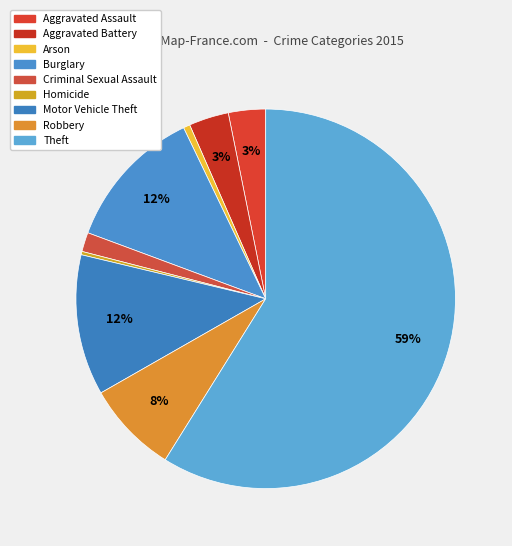

What is the smallest slice in the pie chart?

Homicide